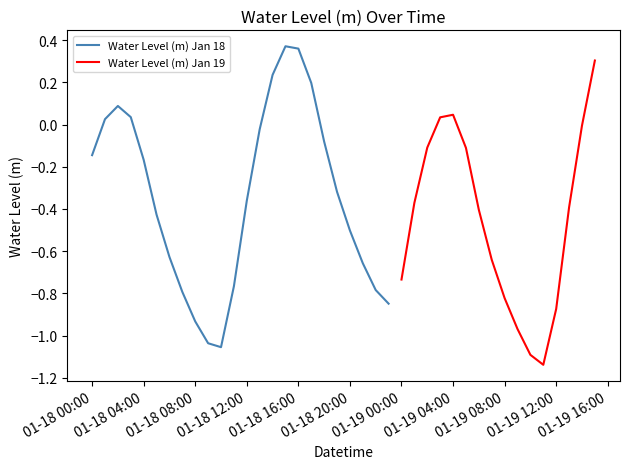

What is the maximum value shown in the chart?

0.4